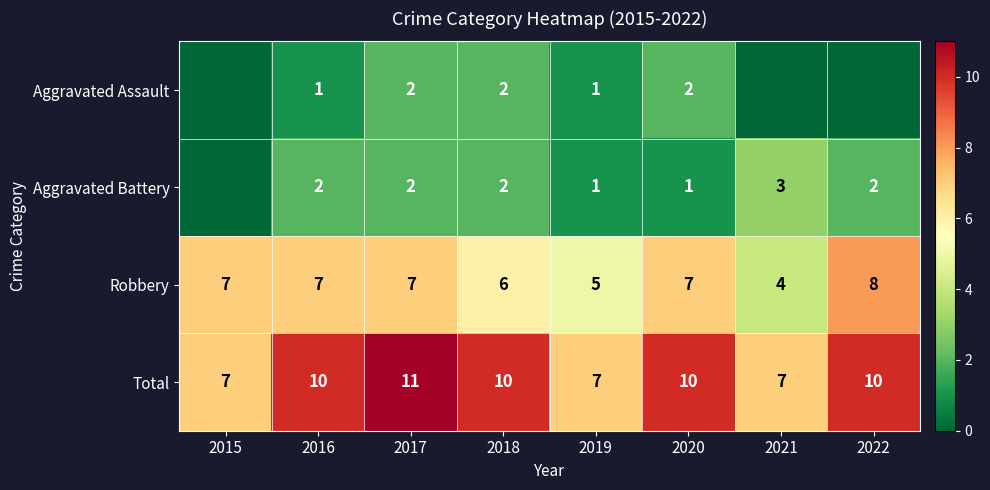

Which series changed the most between 2018 and 2019?

Total